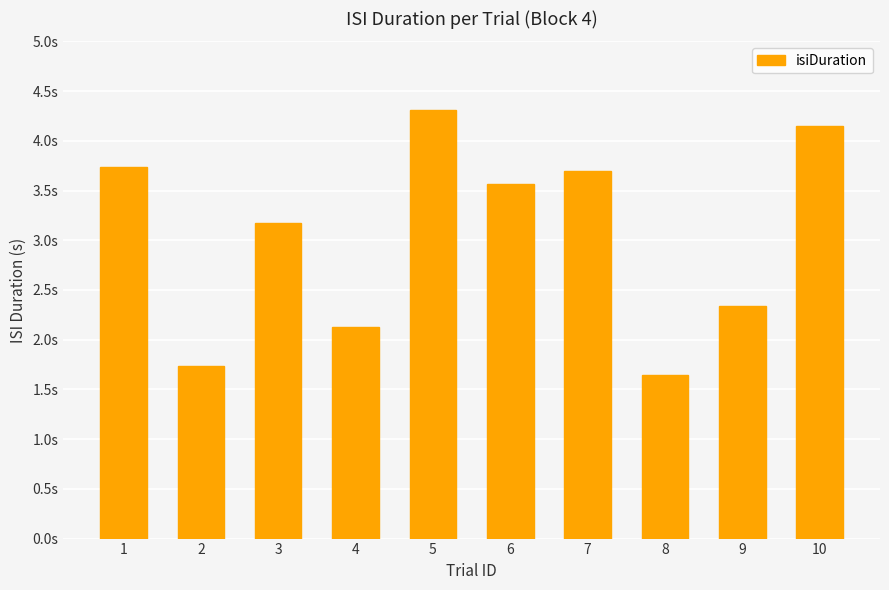

How many series are shown in this chart?

1